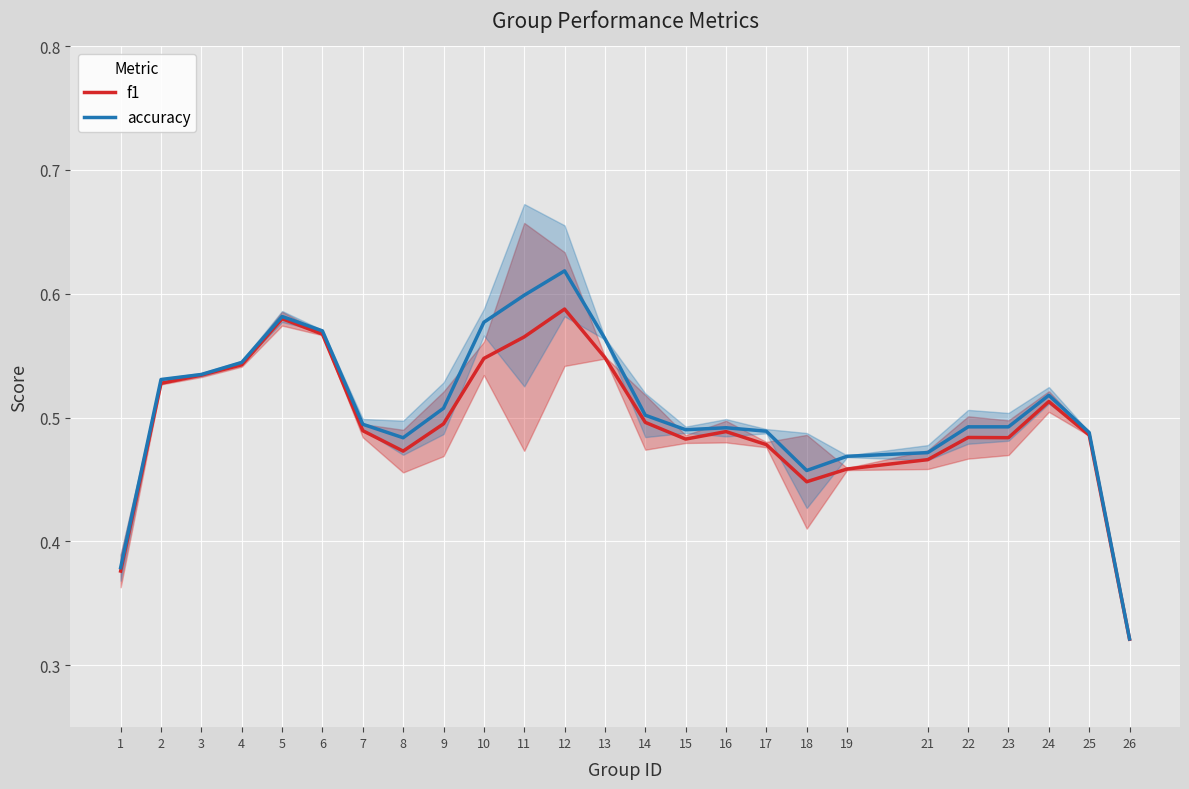

How many series are shown in this chart?

2